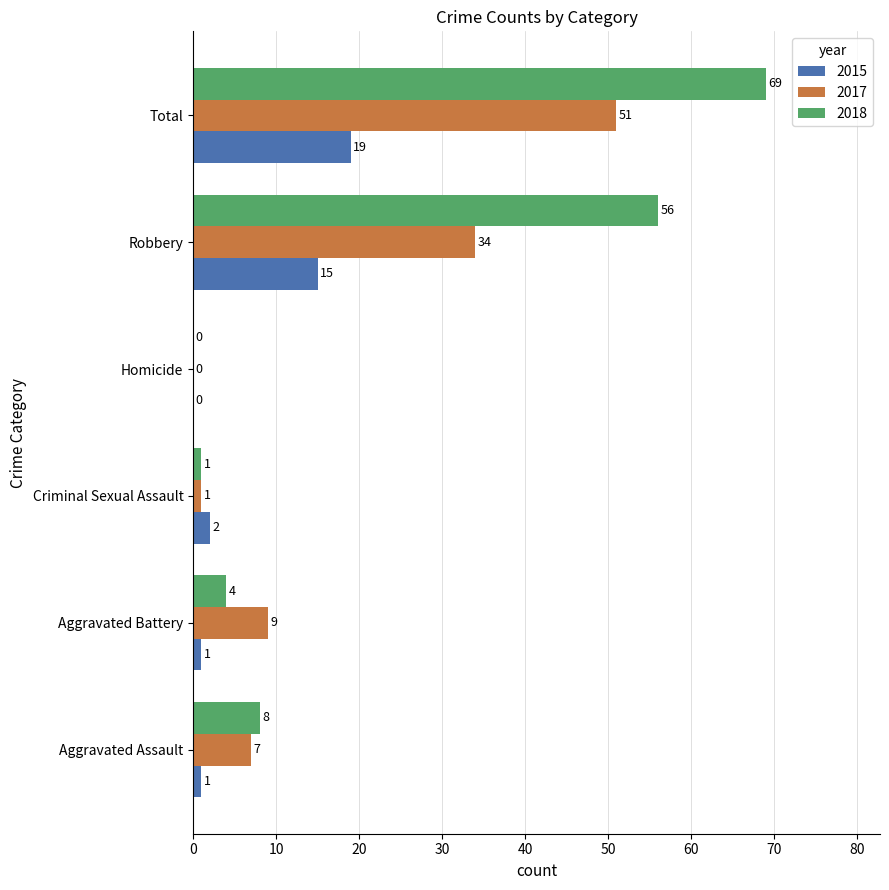

How many values in 2015 are above zero?

5